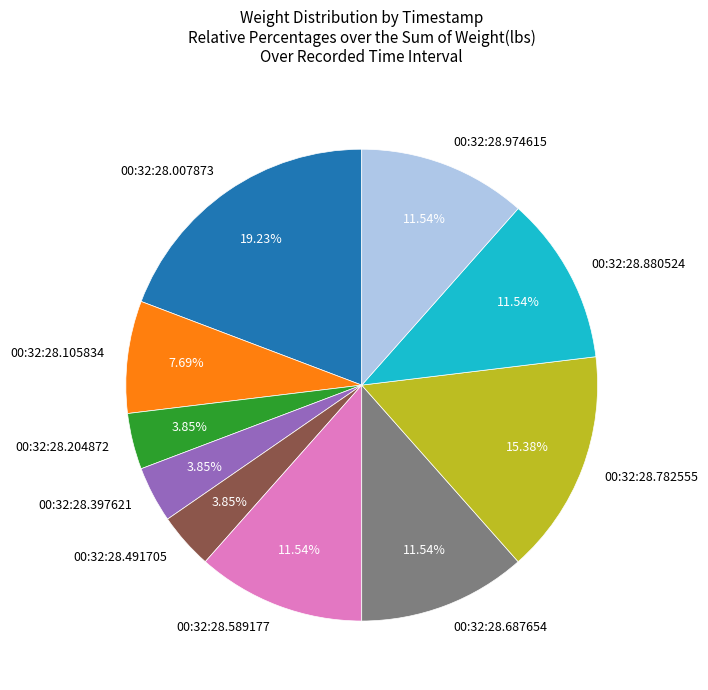

To the nearest percent, what is the average slice percentage?

10%